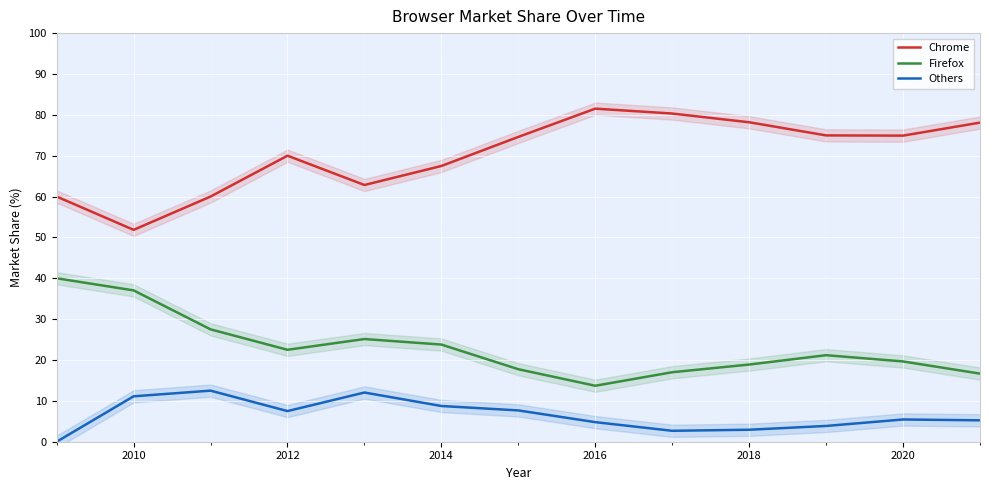

How many data points in Firefox are less than 21?

6